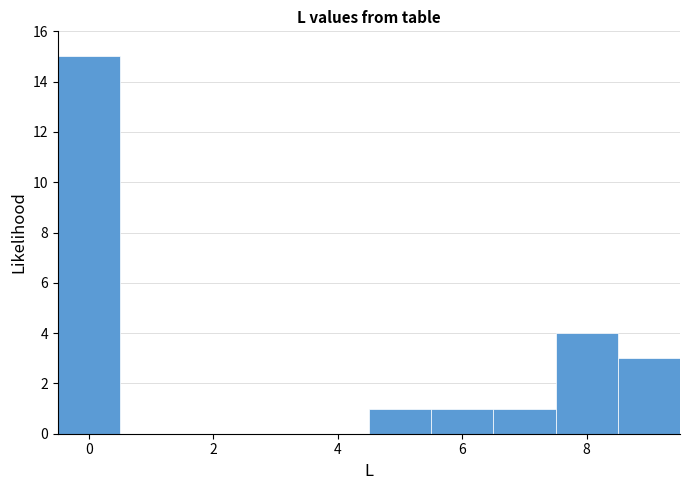

Reading left to right, transcribe this chart: for each bar, give the range it covers on the x-axis and its height. Neither the bar edges nor the heights are printed on the chart, so give them approximately, as read against the axes.

-0.5 to 0.5: 15
0.5 to 1.5: 0
1.5 to 2.5: 0
2.5 to 3.5: 0
3.5 to 4.5: 0
4.5 to 5.5: 1
5.5 to 6.5: 1
6.5 to 7.5: 1
7.5 to 8.5: 4
8.5 to 9.5: 3